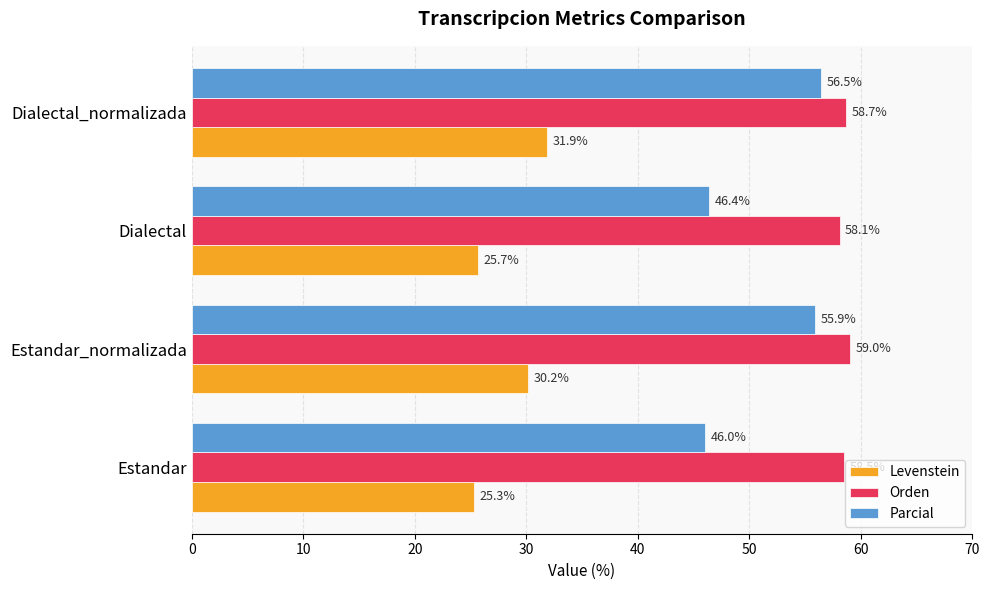

Rank the series by their average value, from highest to lowest.

Orden, Parcial, Levenstein